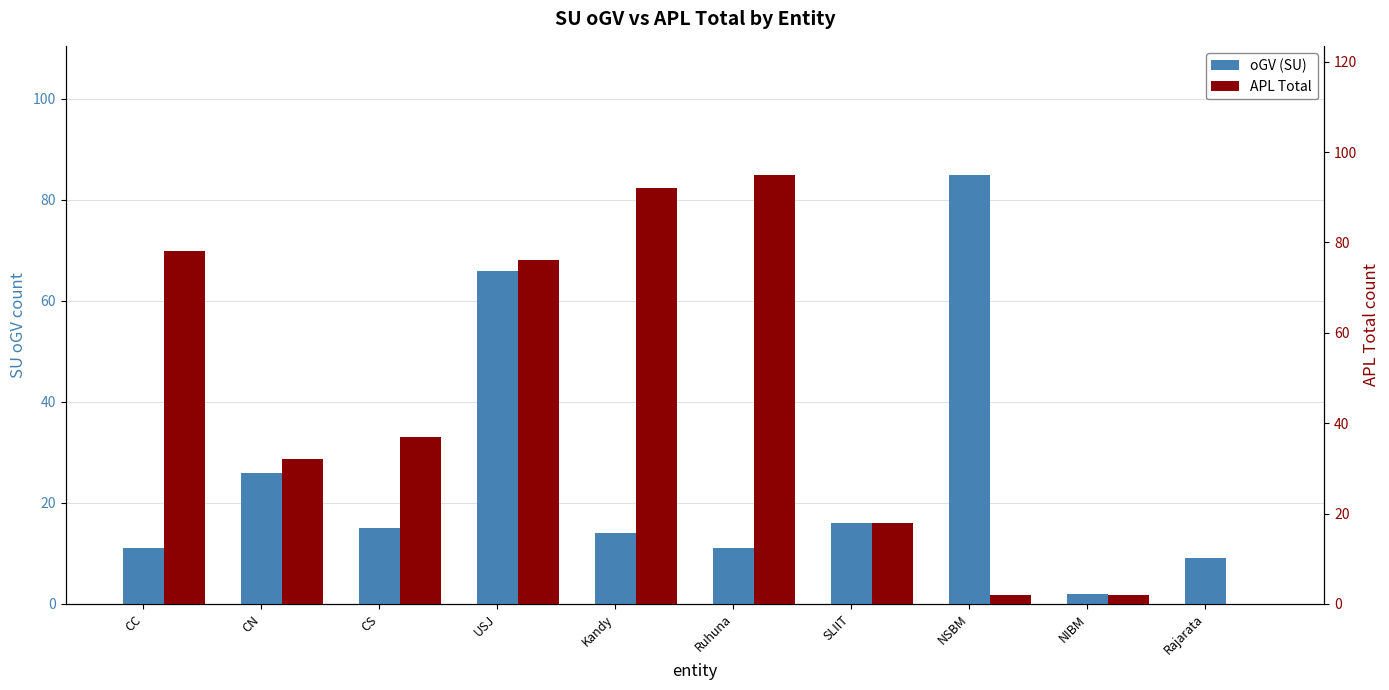

List the series in order of their overall mean, highest first.

APL Total, oGV (SU)